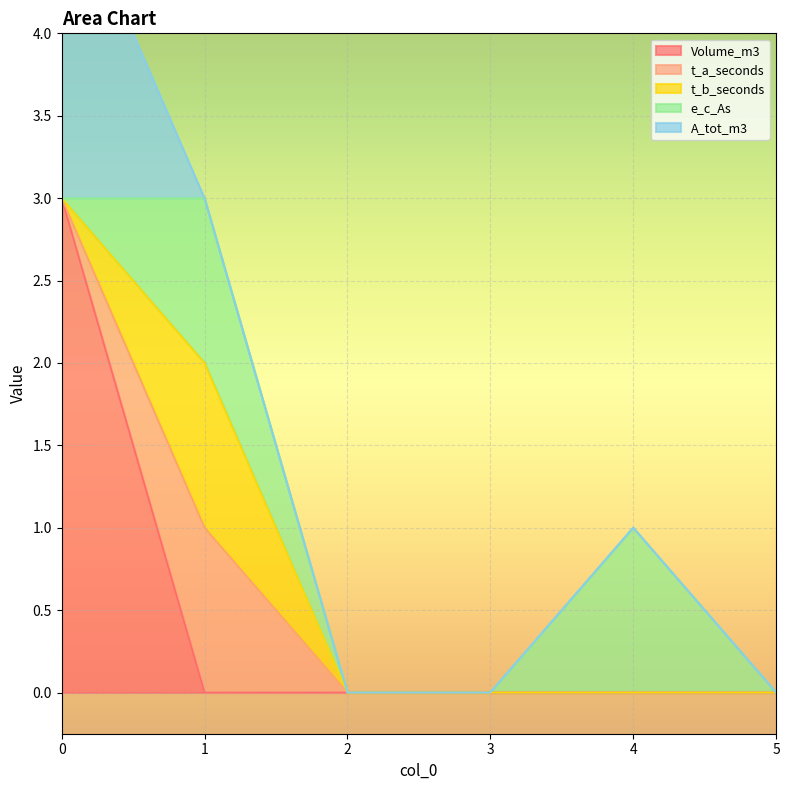

List the labels in order of t_b_seconds value, smallest first.

0, 2, 3, 4, 5, 1